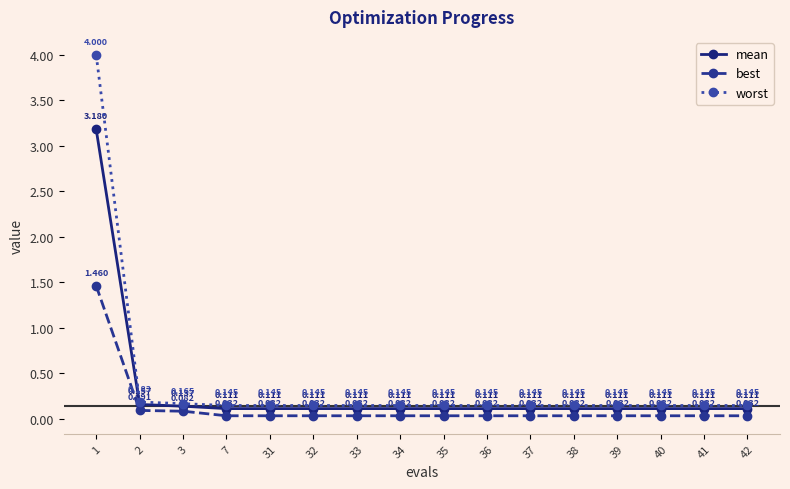

Does the chart display data point markers on the line(s)?

Yes